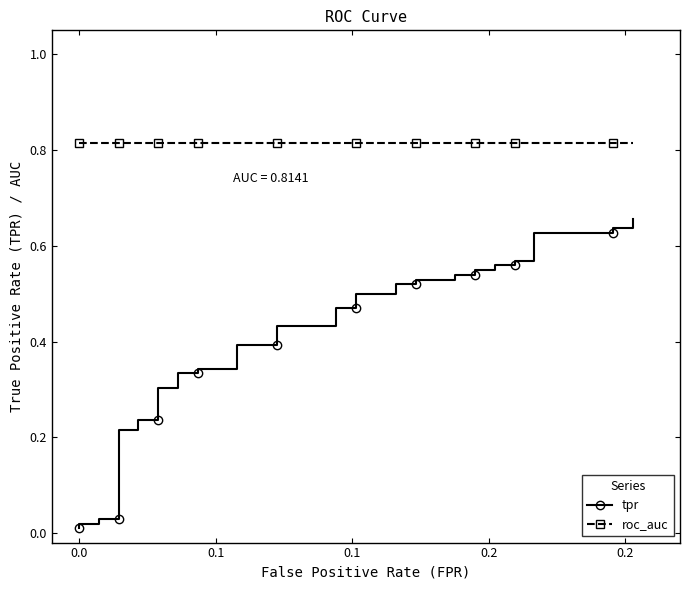

Reading left to right, what are all the values shown in this chart?

tpr: 0.0	0.0	0.0	0.0	0.0	0.2	0.2	0.2	0.2	0.3	0.3	0.3	0.3	0.3	0.3	0.4	0.4	0.4	0.4	0.5	0.5	0.5	0.5	0.5	0.5	0.5	0.5	0.5	0.5	0.5	0.5	0.6	0.6	0.6	0.6	0.6	0.6	0.6	0.6	0.7
roc_auc: 0.8	0.8	0.8	0.8	0.8	0.8	0.8	0.8	0.8	0.8	0.8	0.8	0.8	0.8	0.8	0.8	0.8	0.8	0.8	0.8	0.8	0.8	0.8	0.8	0.8	0.8	0.8	0.8	0.8	0.8	0.8	0.8	0.8	0.8	0.8	0.8	0.8	0.8	0.8	0.8